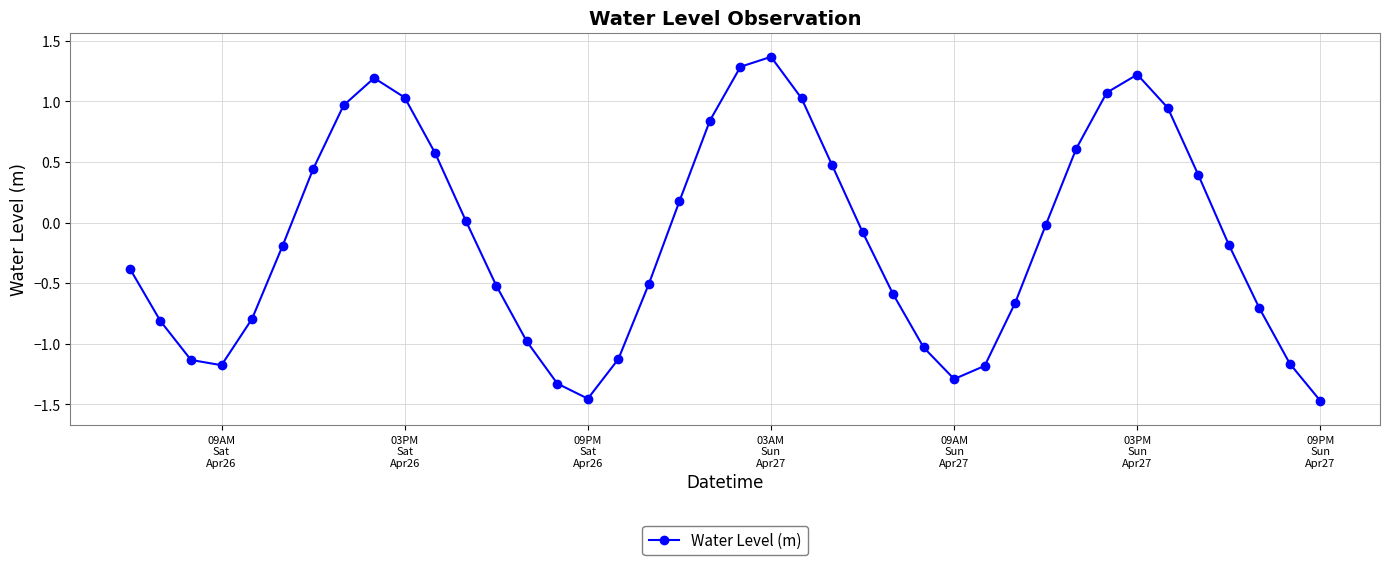

What is the value of the 28th point from the left?

-1.3